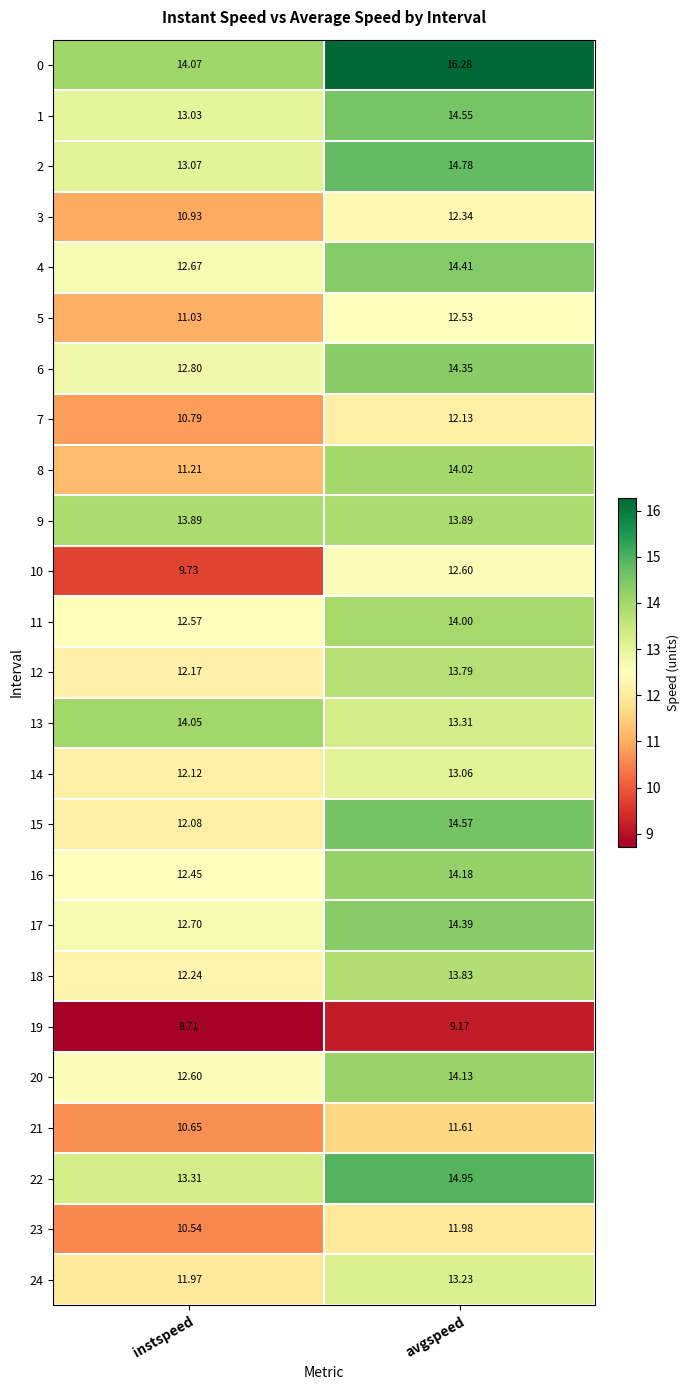

List the labels in order of 20 value, largest first.

avgspeed, instspeed